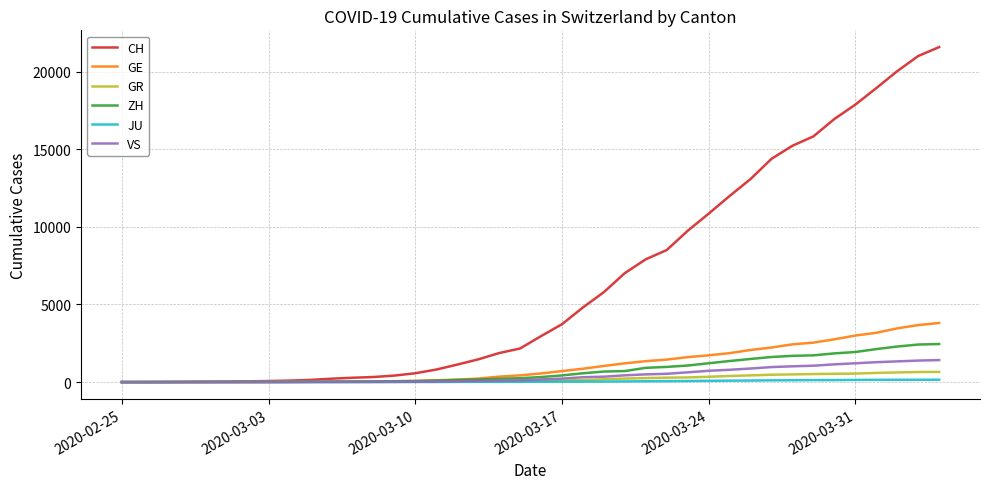

What is the maximum value shown in the chart?

21574